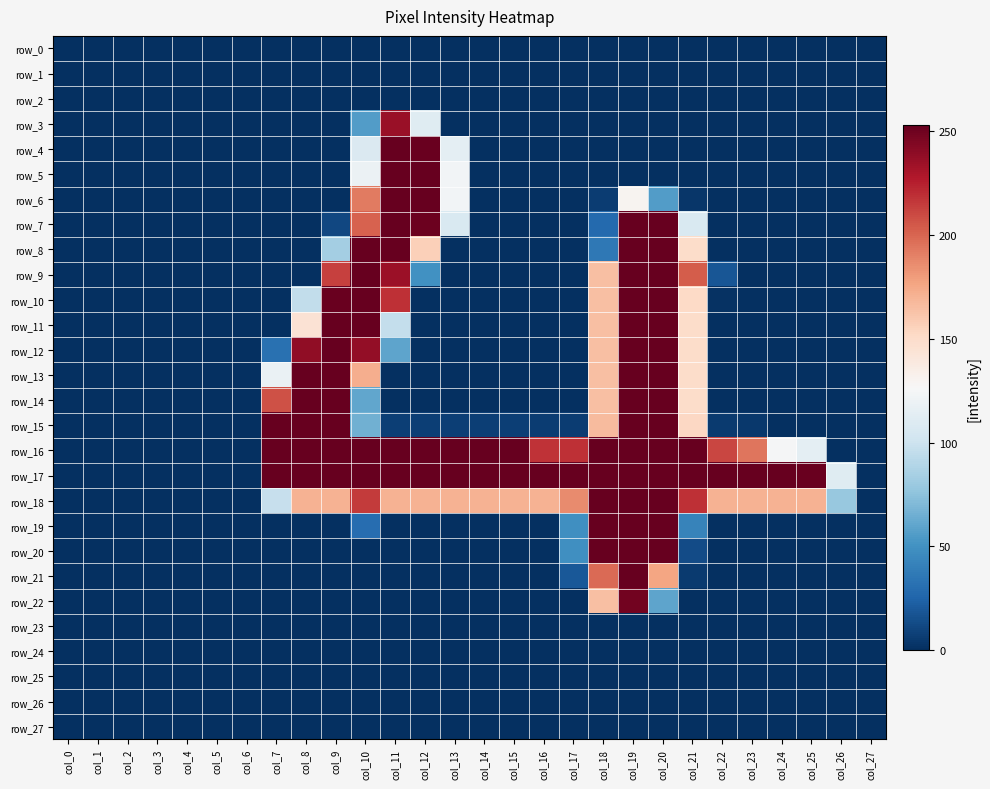

Reading left to right, what are all the values shown in this chart?

row_0: 0	0	0	0	0	0	0	0	0	0	0	0	0	0	0	0	0	0	0	0	0	0	0	0	0	0	0	0
row_1: 0	0	0	0	0	0	0	0	0	0	0	0	0	0	0	0	0	0	0	0	0	0	0	0	0	0	0	0
row_2: 0	0	0	0	0	0	0	0	0	0	0	0	0	0	0	0	0	0	0	0	0	0	0	0	0	0	0	0
row_3: 0	0	0	0	0	0	0	0	0	0	56	236	111	0	0	0	0	0	0	0	0	0	0	0	0	0	0	0
row_4: 0	0	0	0	0	0	0	0	0	0	108	253	252	114	0	0	0	0	0	0	0	0	0	0	0	0	0	0
row_5: 0	0	0	0	0	0	0	0	0	0	119	253	253	123	0	0	0	0	0	0	0	0	0	0	0	0	0	0
row_6: 0	0	0	0	0	0	0	0	0	0	192	253	253	123	0	0	0	0	6	130	56	3	0	0	0	0	0	0
row_7: 0	0	0	0	0	0	0	0	0	11	201	253	251	107	0	0	0	0	28	253	253	107	0	0	0	0	0	0
row_8: 0	0	0	0	0	0	0	0	0	84	253	253	157	0	0	0	0	0	36	253	253	150	0	0	0	0	0	0
row_9: 0	0	0	0	0	0	0	0	0	213	253	235	50	0	0	0	0	0	165	253	253	203	18	0	0	0	0	0
row_10: 0	0	0	0	0	0	0	0	95	252	253	219	0	0	0	0	0	0	165	253	253	152	1	0	0	0	0	0
row_11: 0	0	0	0	0	0	0	0	145	253	253	96	0	0	0	0	0	0	165	253	253	150	0	0	0	0	0	0
row_12: 0	0	0	0	0	0	0	32	239	253	238	60	0	0	0	0	0	0	165	253	253	150	0	0	0	0	0	0
row_13: 0	0	0	0	0	0	0	118	253	253	172	0	0	0	0	0	0	0	165	253	253	150	0	0	0	0	0	0
row_14: 0	0	0	0	0	0	0	207	253	253	61	0	0	0	0	0	0	0	165	253	253	150	0	0	0	0	0	0
row_15: 0	0	0	0	0	0	0	254	253	253	66	7	7	7	7	7	6	6	167	253	253	153	5	4	0	0	0	0
row_16: 0	0	0	0	0	0	0	254	253	253	253	253	253	253	253	253	218	219	253	253	253	253	211	194	125	114	0	0
row_17: 0	0	0	0	0	0	0	254	253	253	253	253	253	253	253	253	253	253	253	253	253	253	253	253	253	252	111	0
row_18: 0	0	0	0	0	0	0	97	170	170	215	170	170	170	170	170	170	186	253	253	253	219	170	170	170	170	79	0
row_19: 0	0	0	0	0	0	0	0	0	0	30	0	0	0	0	0	0	49	253	253	253	42	0	0	0	0	0	0
row_20: 0	0	0	0	0	0	0	0	0	0	0	0	0	0	0	0	0	49	253	253	253	13	0	0	0	0	0	0
row_21: 0	0	0	0	0	0	0	0	0	0	0	0	0	0	0	0	0	19	198	253	176	5	0	0	0	0	0	0
row_22: 0	0	0	0	0	0	0	0	0	0	0	0	0	0	0	0	0	0	165	249	60	0	0	0	0	0	0	0
row_23: 0	0	0	0	0	0	0	0	0	0	0	0	0	0	0	0	0	0	0	0	0	0	0	0	0	0	0	0
row_24: 0	0	0	0	0	0	0	0	0	0	0	0	0	0	0	0	0	0	0	0	0	0	0	0	0	0	0	0
row_25: 0	0	0	0	0	0	0	0	0	0	0	0	0	0	0	0	0	0	0	0	0	0	0	0	0	0	0	0
row_26: 0	0	0	0	0	0	0	0	0	0	0	0	0	0	0	0	0	0	0	0	0	0	0	0	0	0	0	0
row_27: 0	0	0	0	0	0	0	0	0	0	0	0	0	0	0	0	0	0	0	0	0	0	0	0	0	0	0	0